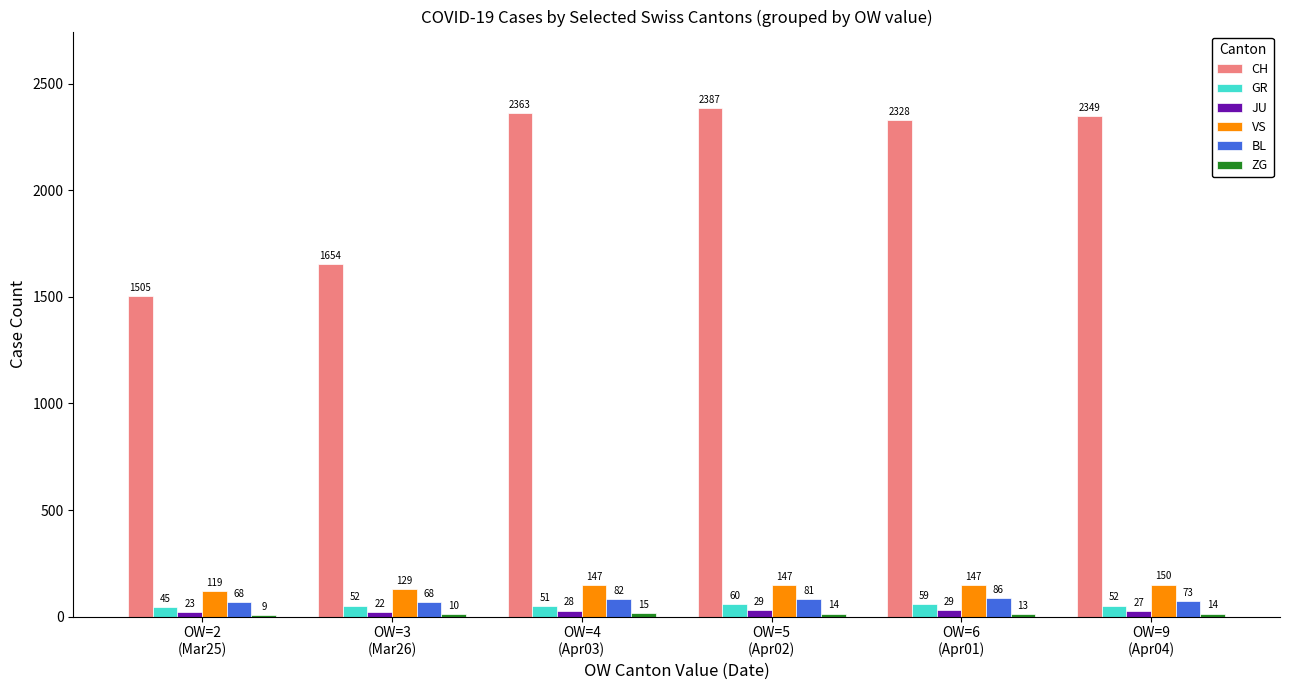

What is the sum of the GR values at OW=4
(Apr03) and OW=9
(Apr04)?

103